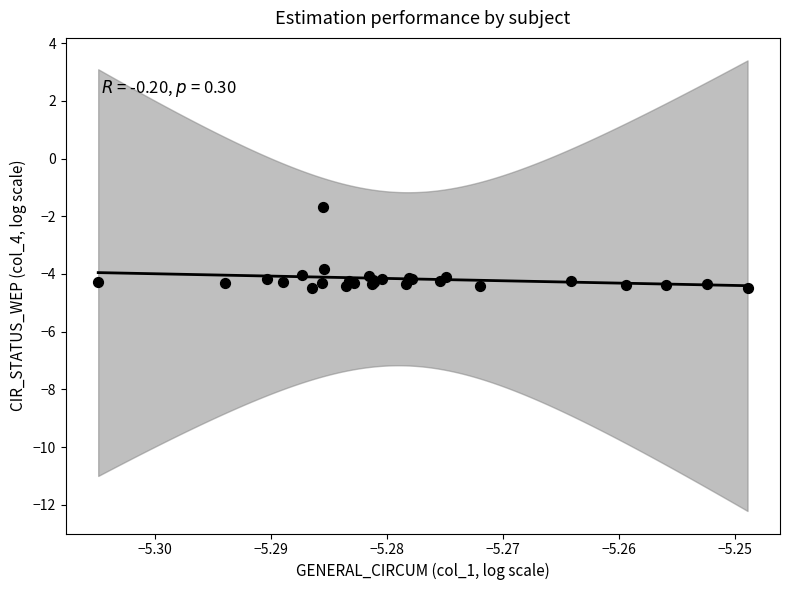

What Y value in the scatter plot is closest to -3?

-3.8